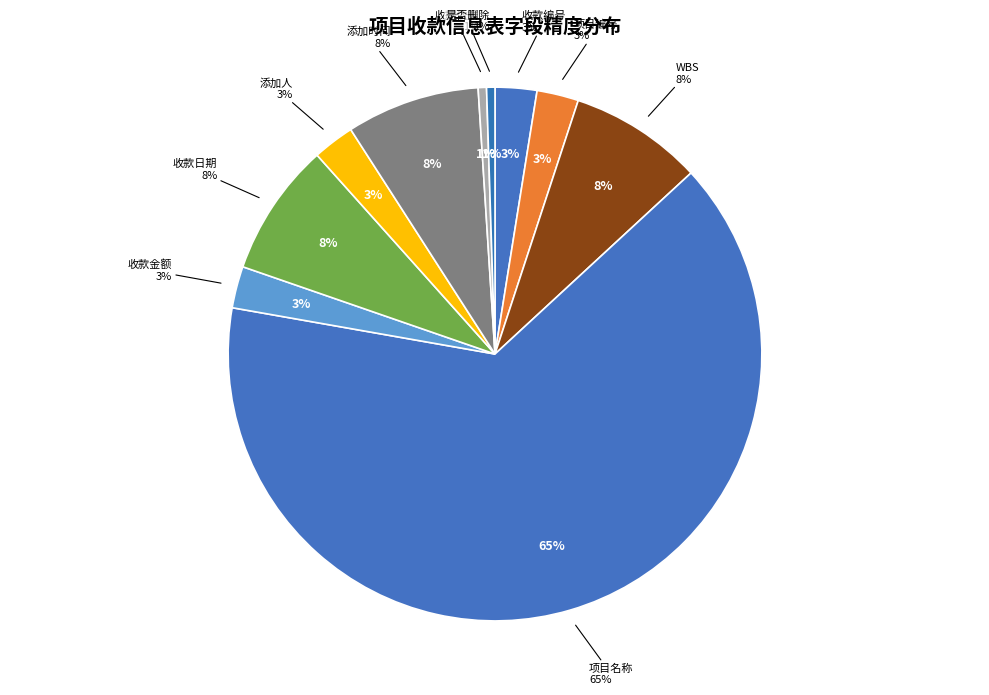

Which category has the biggest portion of the pie?

项目名称